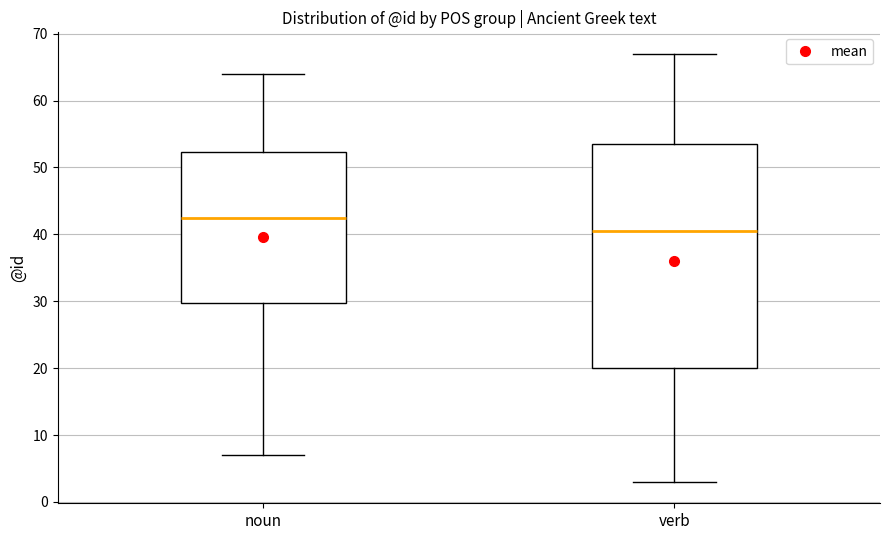

Which box has the lowest median line?

verb